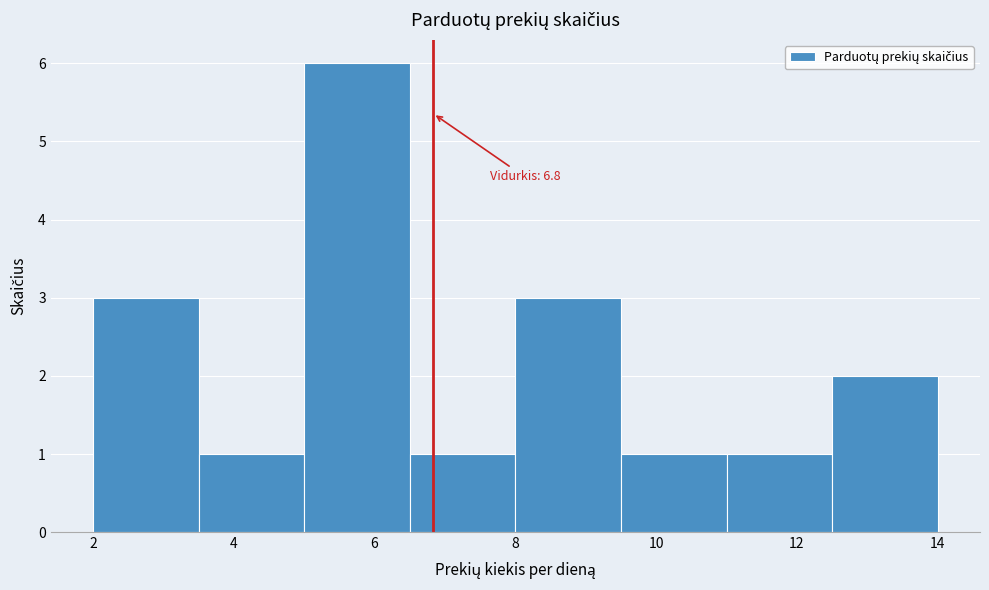

Over which range of the x-axis is the bar tallest?

5.0 to 6.5